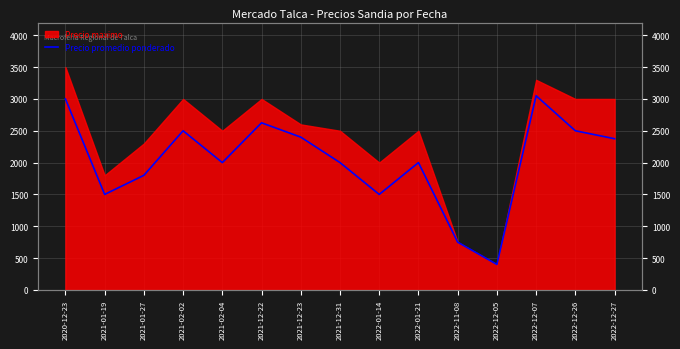

What is the maximum value shown in the chart?

3050